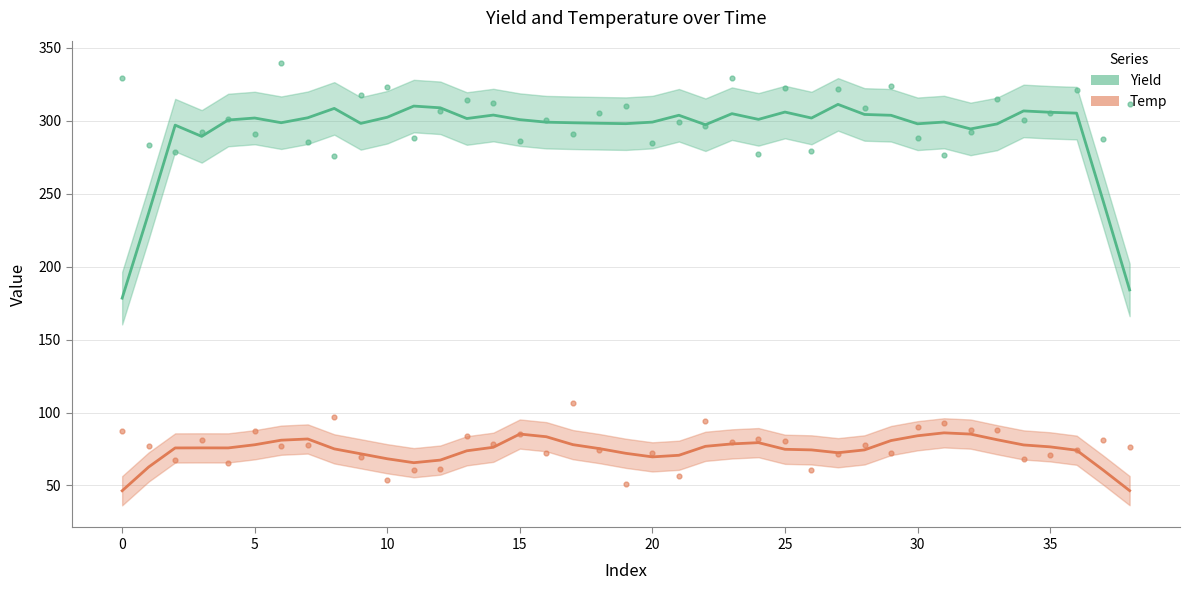

Which series reaches the minimum Y coordinate?

Temp (center)